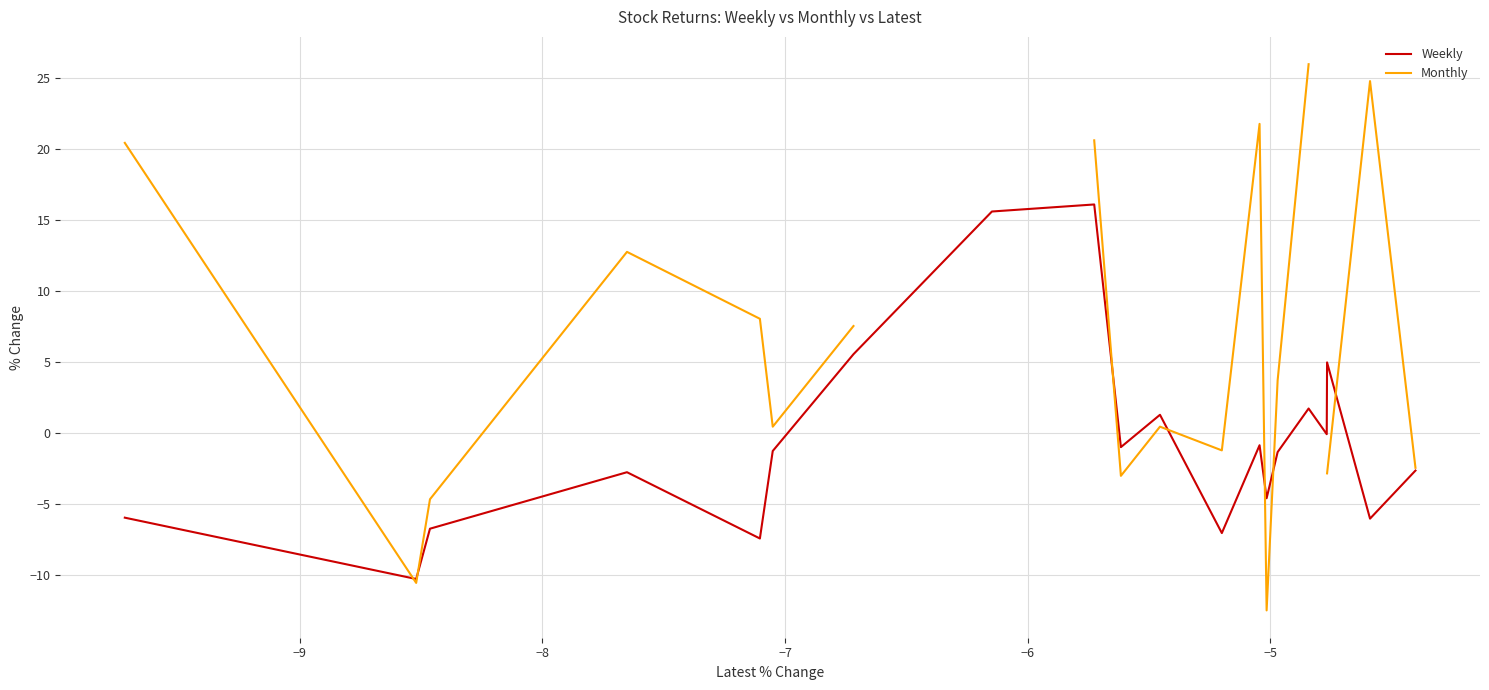

Which series has the largest range (max minus min)?

Monthly